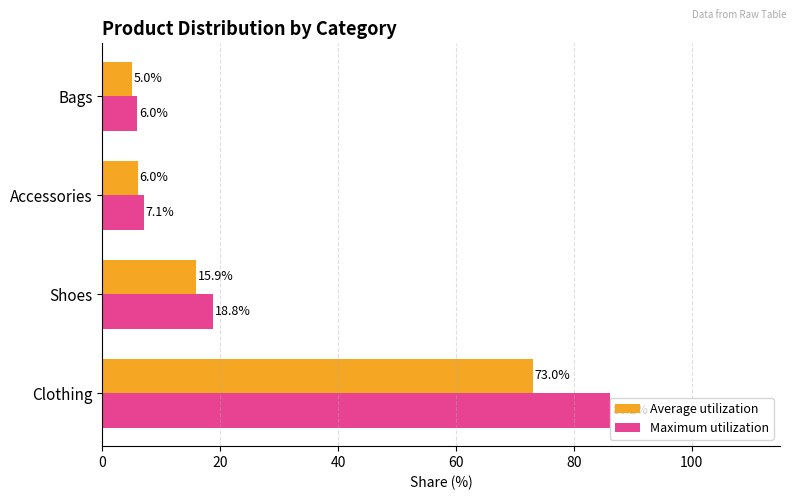

The value of Average utilization at Accessories is 6.0. True or false?

True